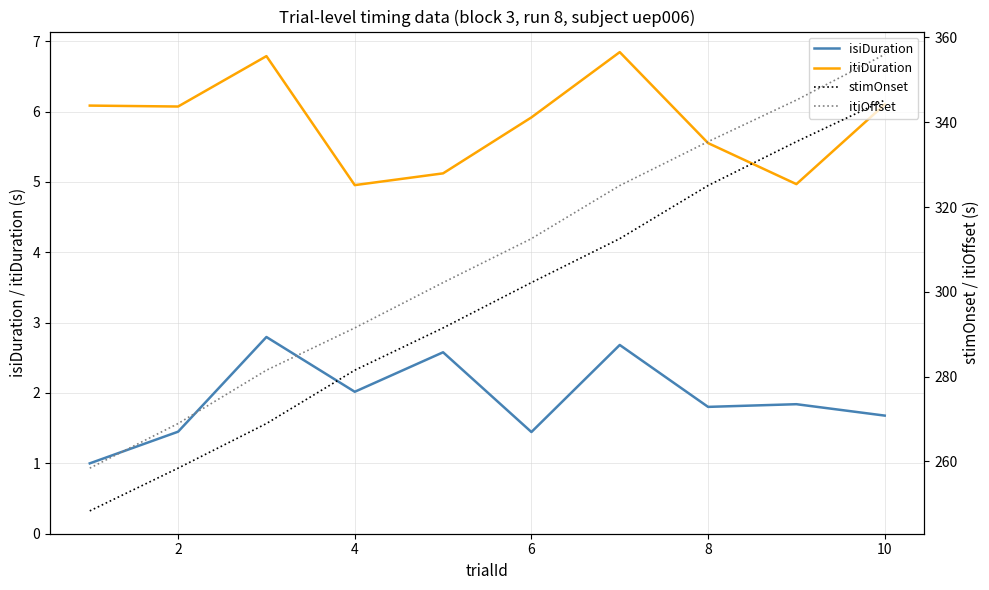

Is this an area chart (filled region under the line)?

No